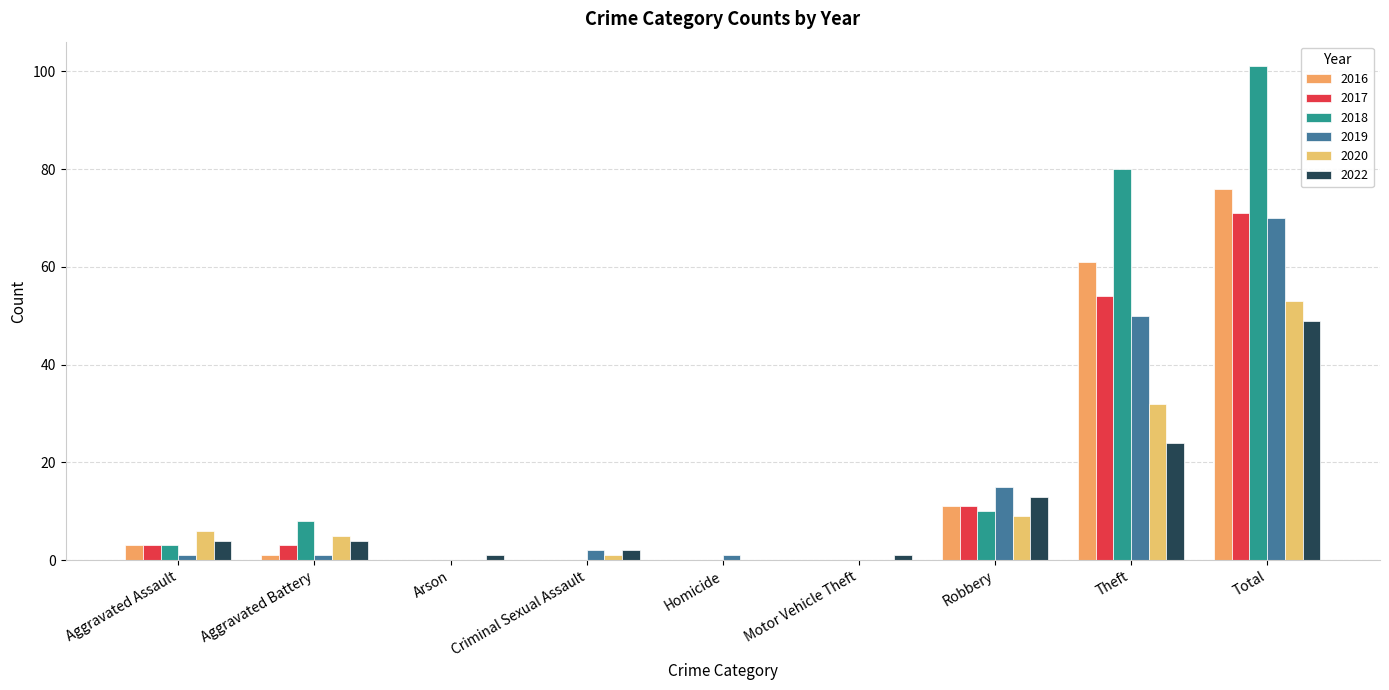

How many groups of bars are there?

9